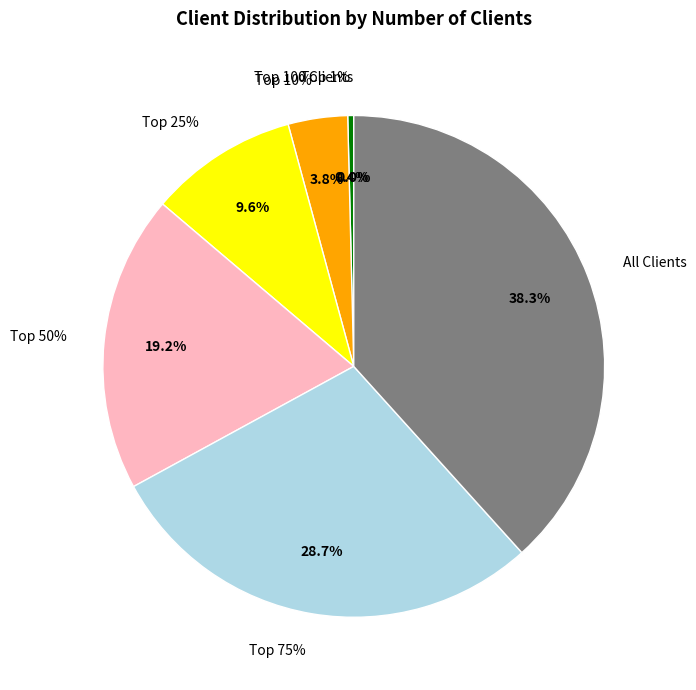

To the nearest percent, what is the difference between the largest and smallest slice percentages?

38%